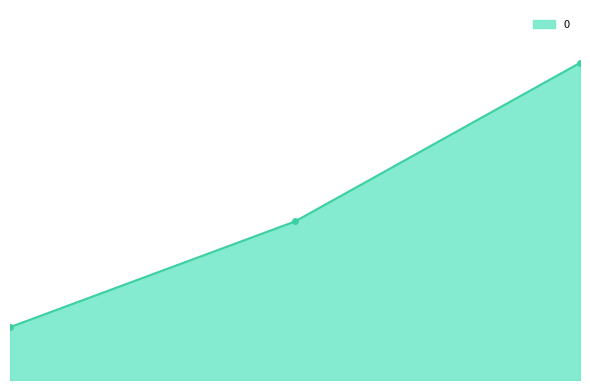

Rank the categories by value from lowest to highest.

0, 1, 2